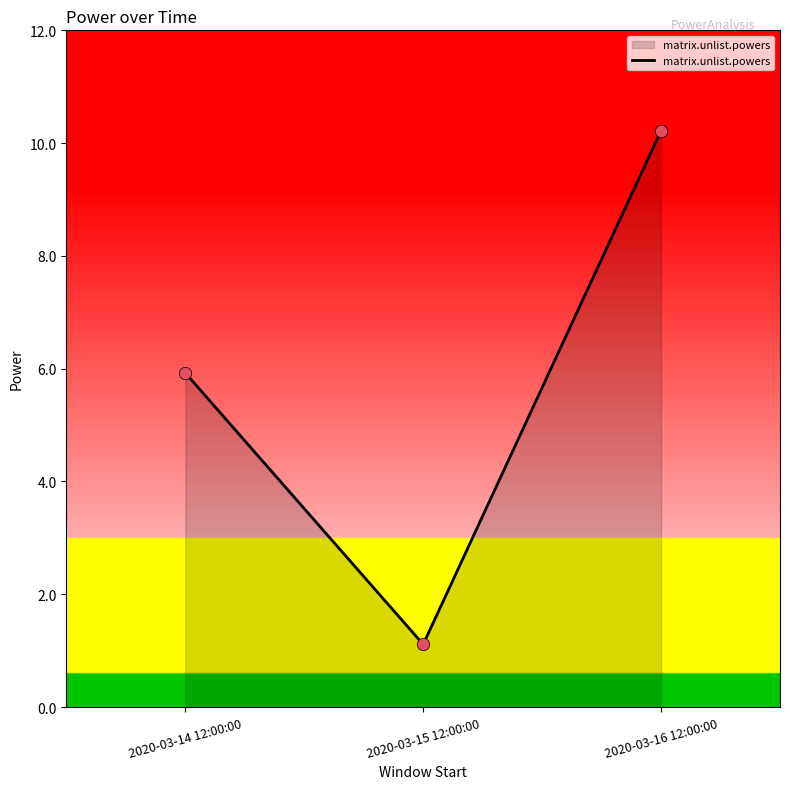

What is the ratio of the value at 2020-03-16 12:00:00 to the value at 2020-03-15 12:00:00?

9.2